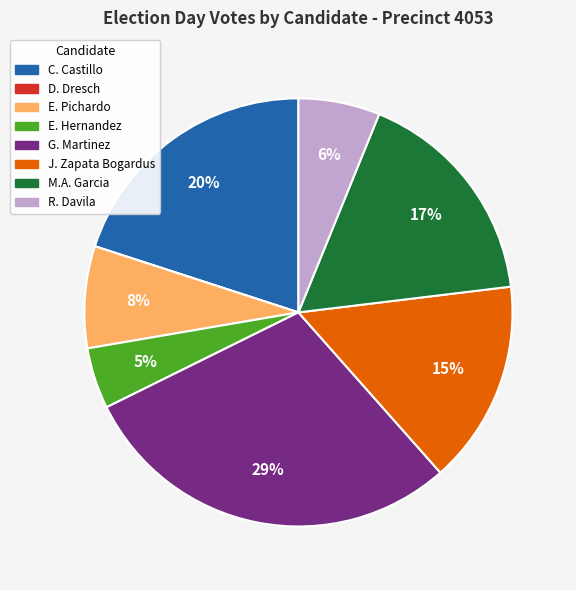

Do C. Castillo and E. Pichardo together represent more than half of the pie?

No